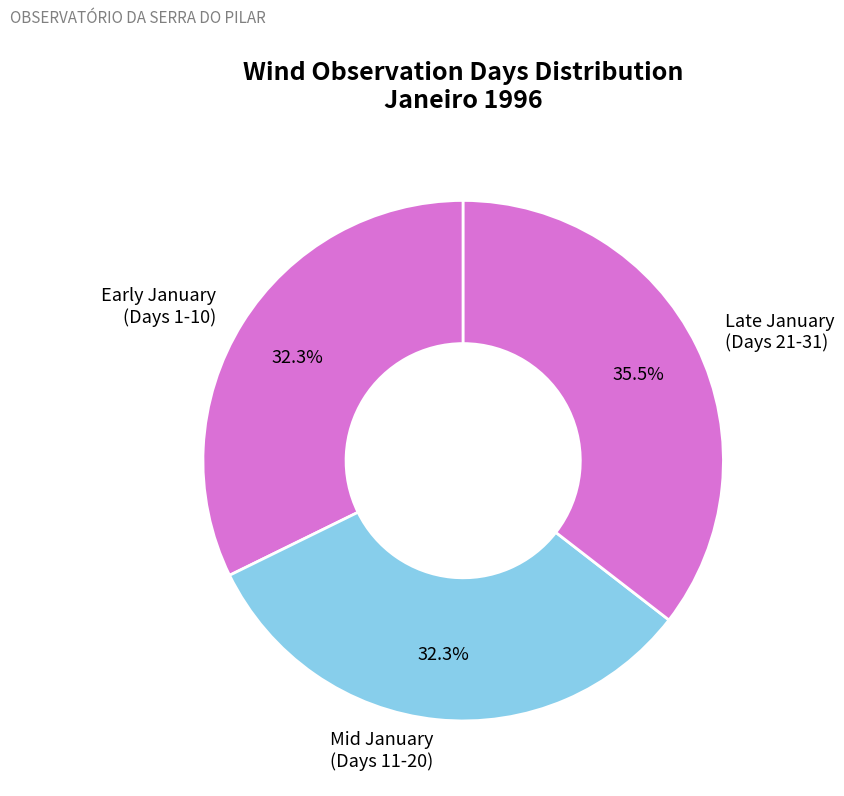

What is the largest slice in the pie chart?

Late January (Days 21-31)